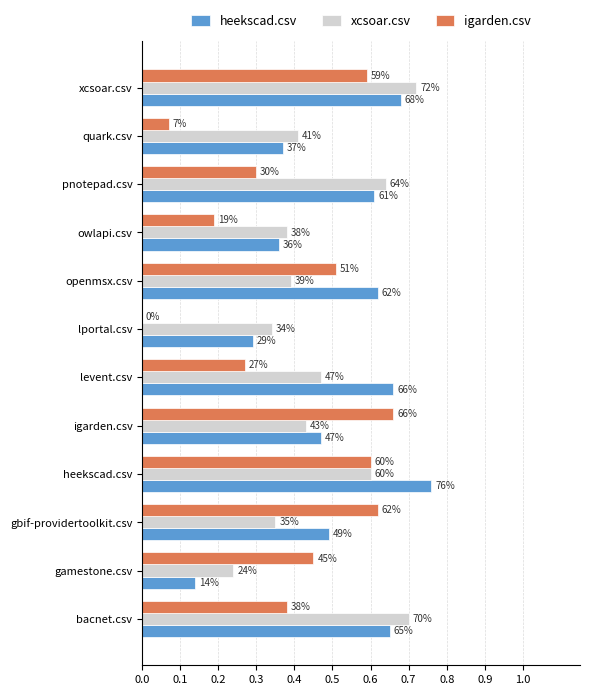

What are all the series names shown in the legend?

heekscad.csv, xcsoar.csv, igarden.csv